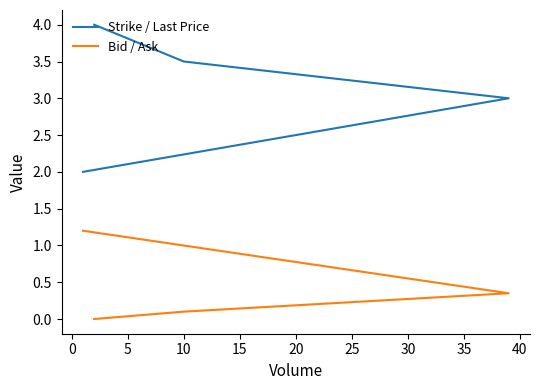

Does the chart display data point markers on the line(s)?

No